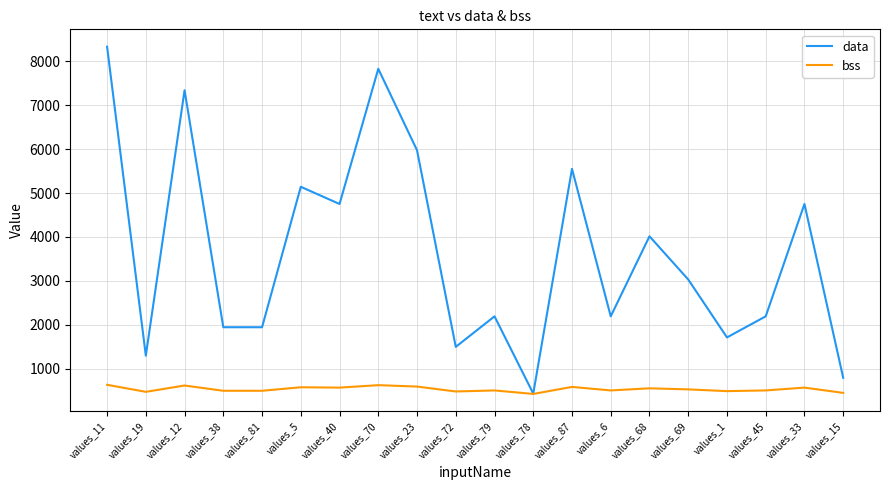

Does the chart have visible grid lines?

Yes